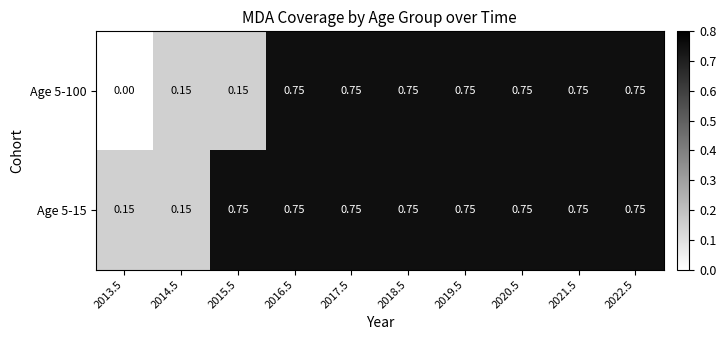

Is the value of Age 5-15 at 2022.5 greater than the value of Age 5-100 at 2013.5?

Yes